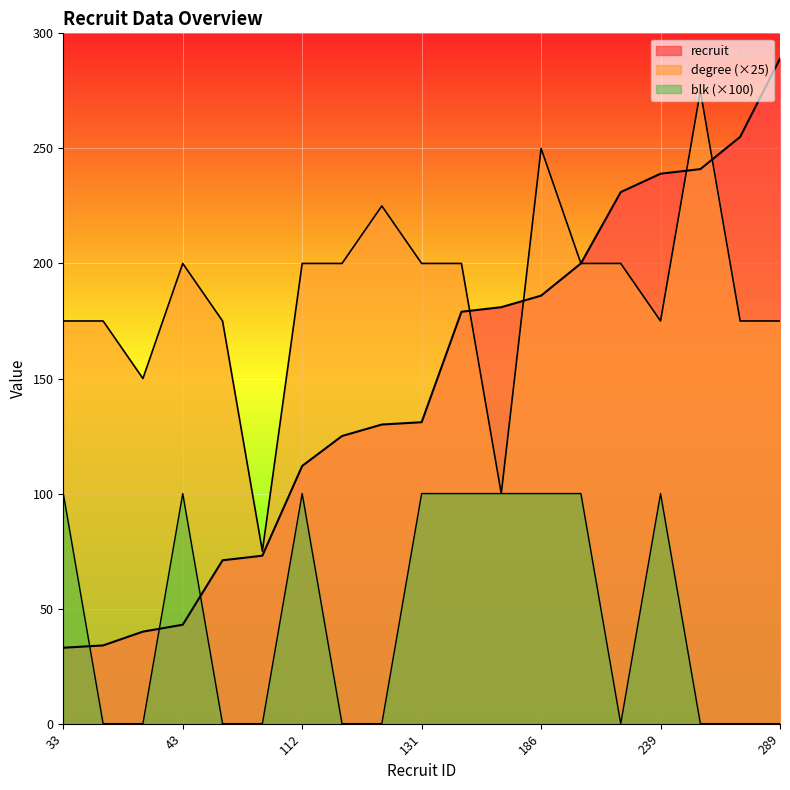

List the series in order of their overall mean, lowest first.

blk, recruit, degree